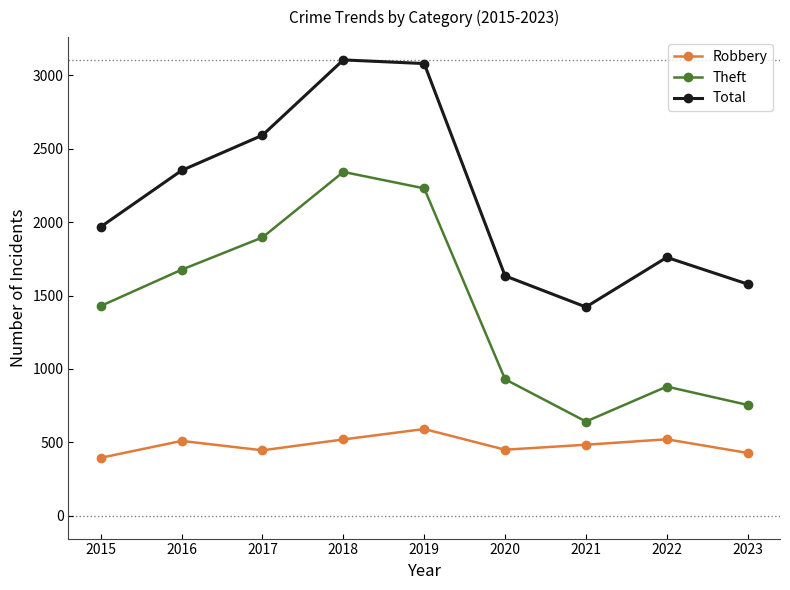

What is the value of the Robbery point at the 6th from the left?

450